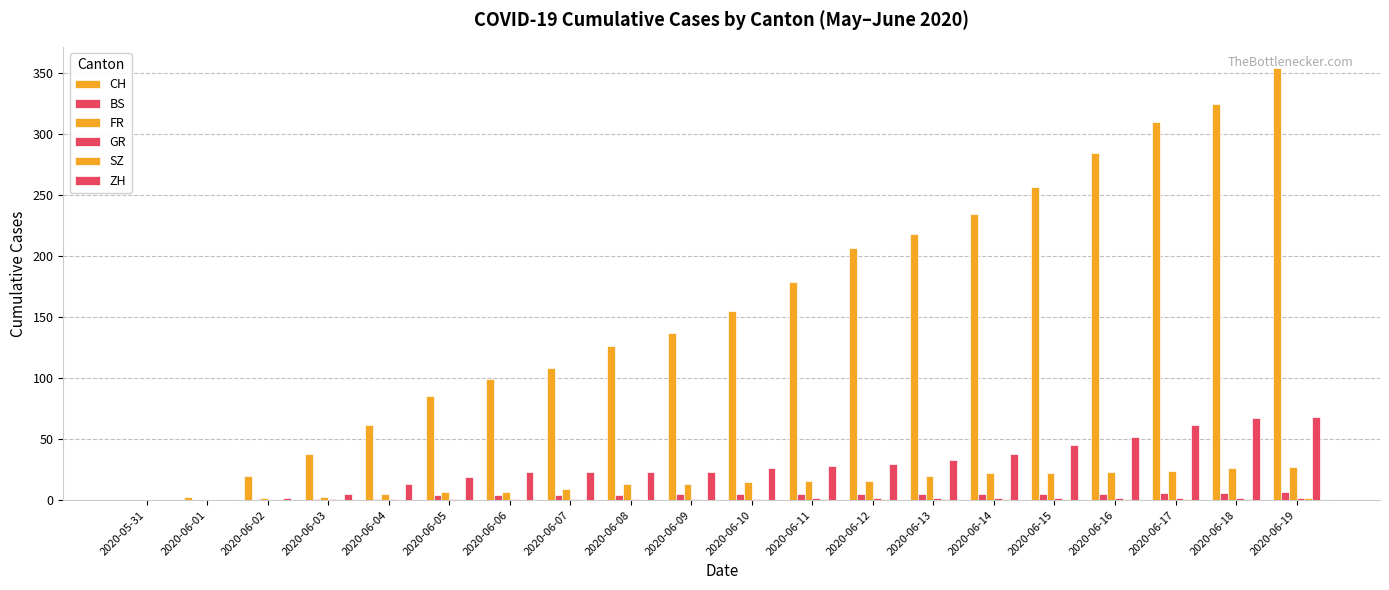

Reading right to left, extract all data points from this chart.

CH: 354	325	310	285	257	235	218	207	179	155	137	126	108	99	85	62	38	20	3	0
BS: 7	6	6	5	5	5	5	5	5	5	5	4	4	4	4	1	1	0	0	0
FR: 27	26	24	23	22	22	20	16	16	15	13	13	9	7	7	5	3	2	0	0
GR: 2	2	2	2	2	2	2	2	2	1	1	1	1	1	1	1	1	0	0	0
SZ: 2	1	1	1	1	1	1	1	1	0	0	0	0	0	0	0	0	0	0	0
ZH: 68	67	62	52	45	38	33	30	28	26	23	23	23	23	19	13	5	2	0	0